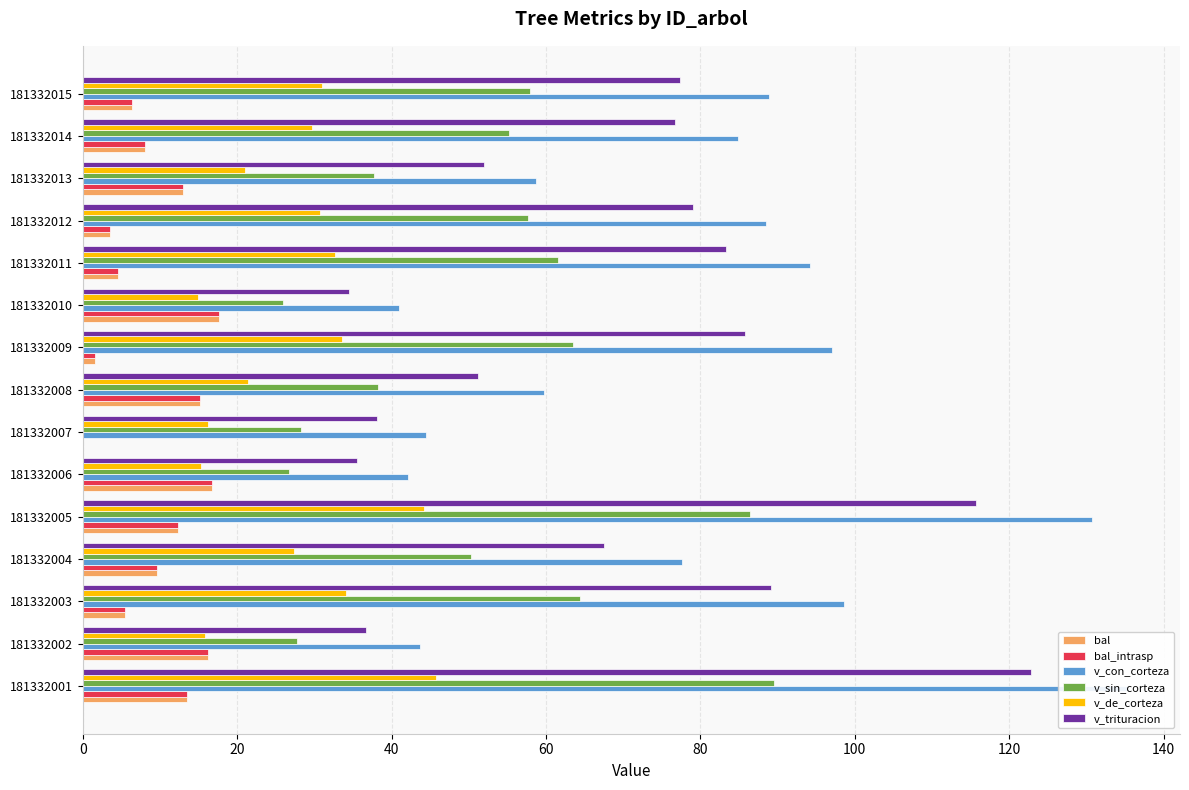

Reading left to right, transcribe all the data shown in this chart.

bal: 13.5	16.2	5.5	9.6	12.3	16.7	0.0	15.2	1.6	17.6	4.5	3.6	12.9	8.1	6.4
bal_intrasp: 13.5	16.2	5.5	9.6	12.3	16.7	0.0	15.2	1.6	17.6	4.5	3.6	12.9	8.1	6.4
v_con_corteza: 135.3	43.6	98.5	77.6	130.7	42.1	44.5	59.7	97.0	40.9	94.2	88.4	58.7	84.9	88.8
v_sin_corteza: 89.5	27.8	64.4	50.3	86.4	26.8	28.2	38.3	63.5	26.0	61.6	57.7	37.7	55.1	57.9
v_de_corteza: 45.8	15.9	34.1	27.3	44.3	15.4	16.3	21.4	33.5	15.0	32.7	30.7	21.0	29.7	31.0
v_trituracion: 122.8	36.7	89.1	67.6	115.6	35.5	38.1	51.1	85.8	34.5	83.4	79.0	51.9	76.7	77.4